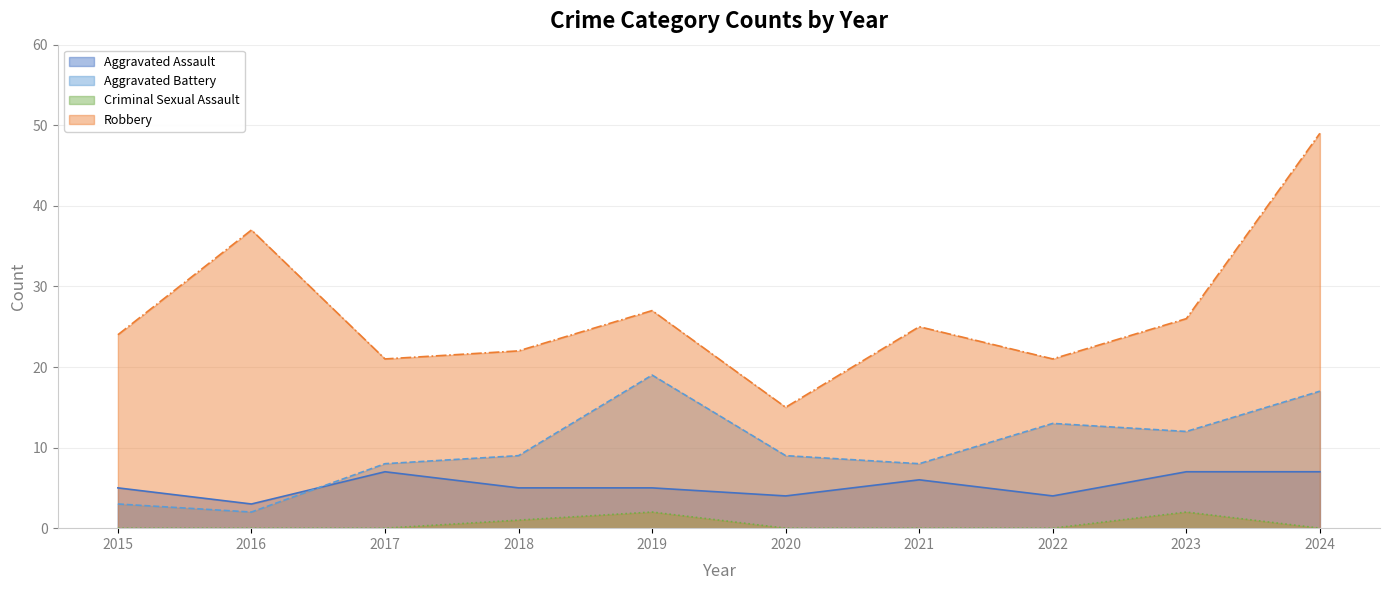

At which label does Robbery first exceed 25?

2016